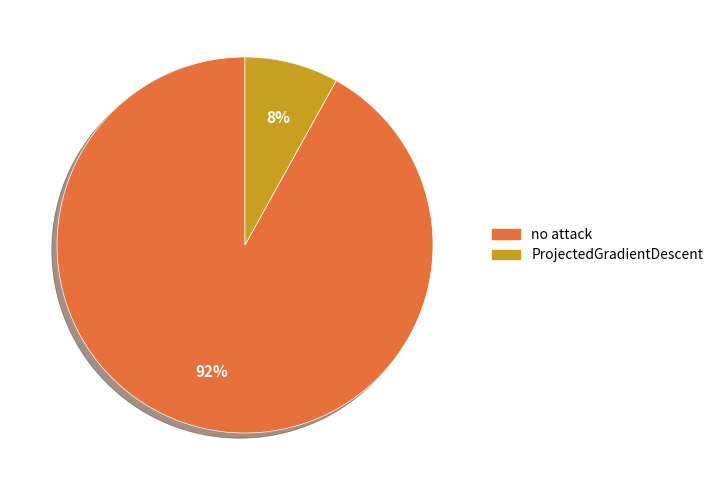

To the nearest percent, what is the difference between the largest and smallest slice percentages?

84%